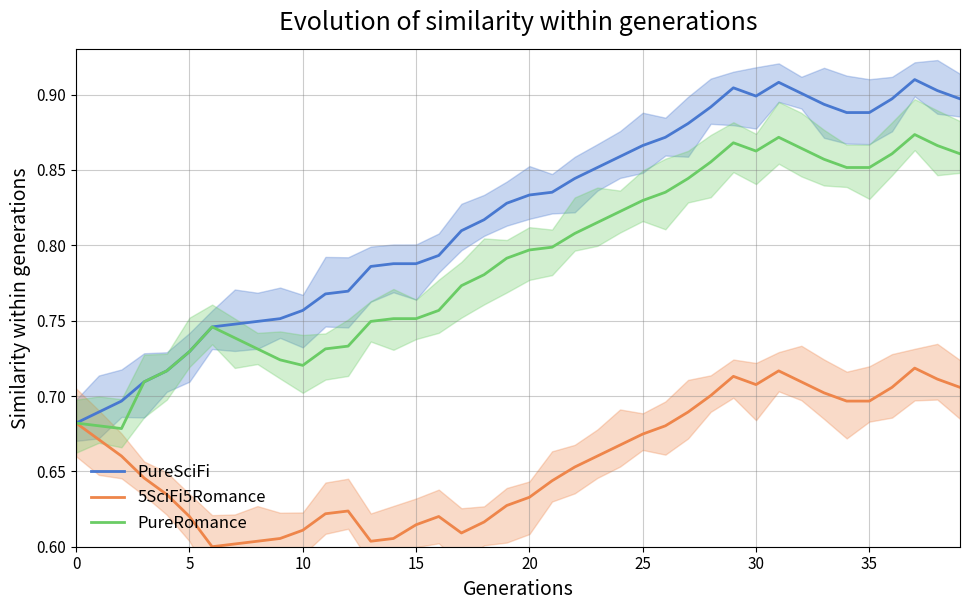

The PureSciFi series shows 0.5 at 20. True or false?

False